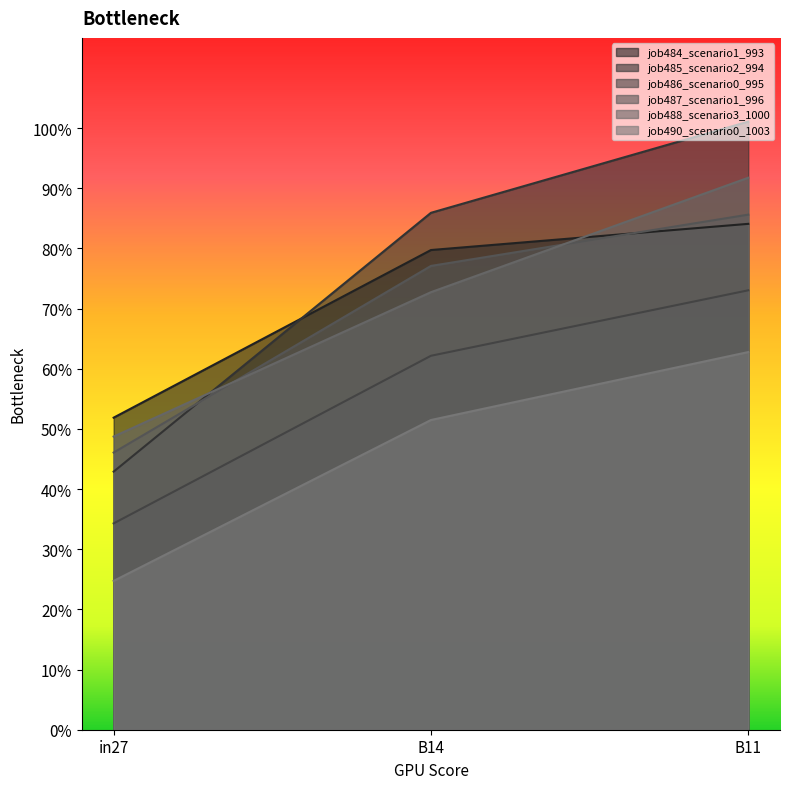

What is the minimum value for job484_scenario1_993?

0.5